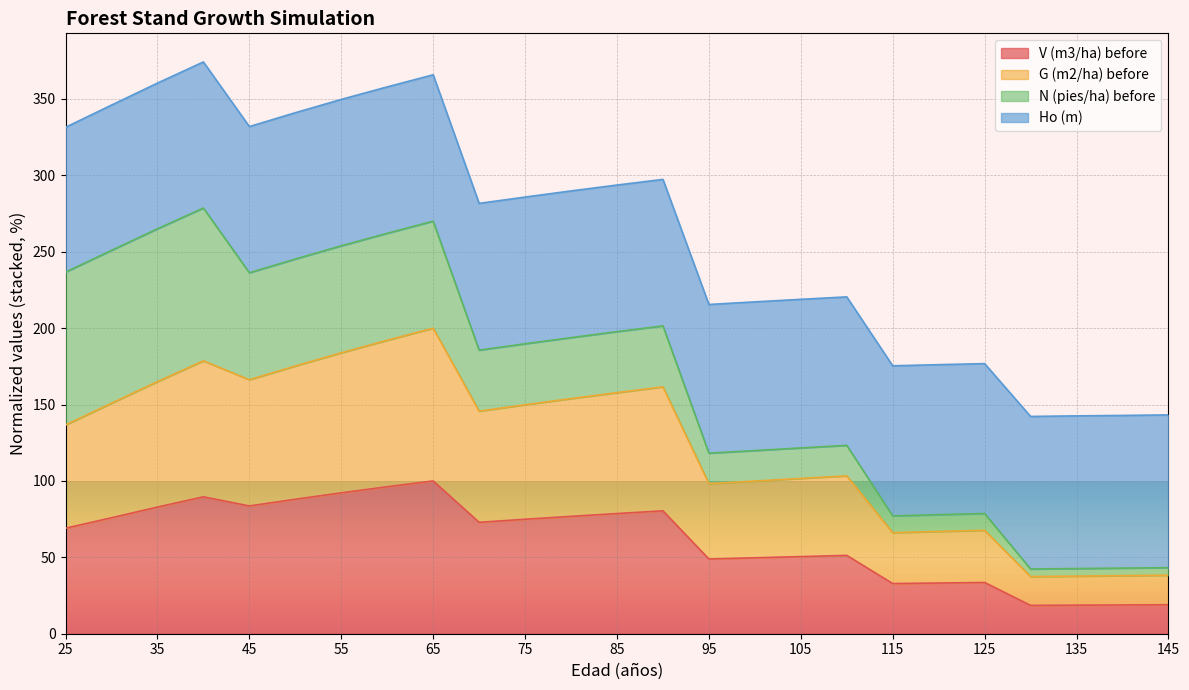

True or false: V (m3/ha) before and G (m2/ha) before cross at least once.

False